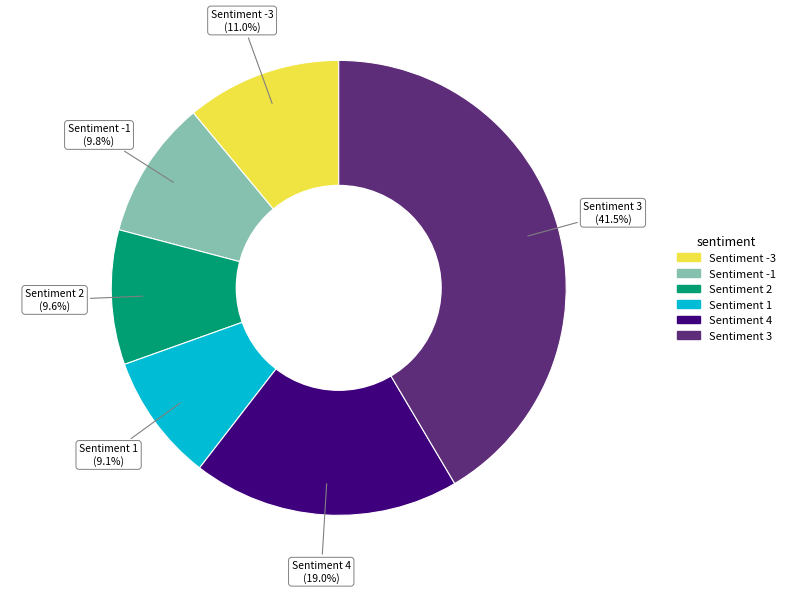

Is there a majority slice in this chart?

No